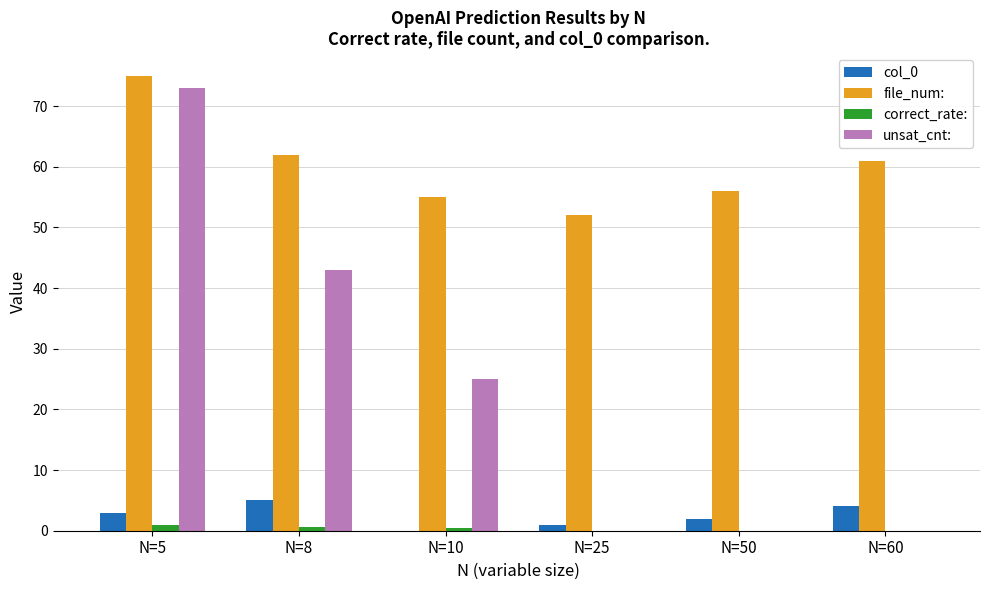

Where is unsat_cnt: nearest to the value 36?

N=8